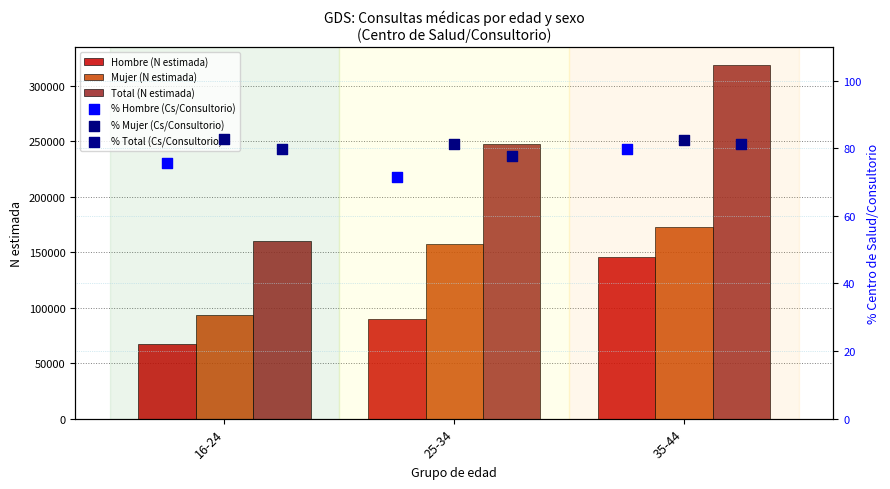

Which series has the largest total across all categories?

Total (N estimada)